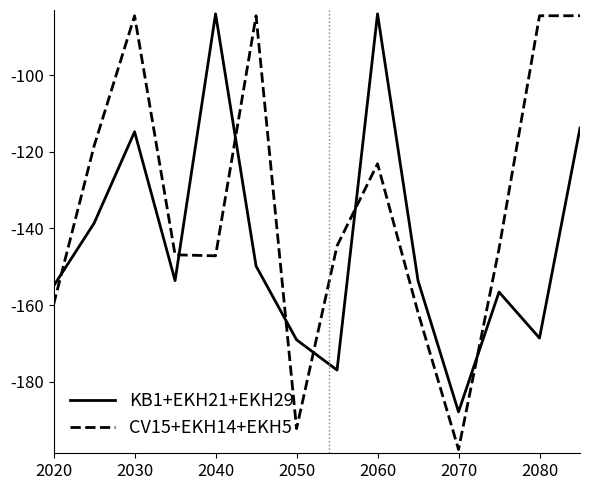

Which series ends up on top after the final intersection of KB1+EKH21+EKH29 and CV15+EKH14+EKH5?

CV15+EKH14+EKH5